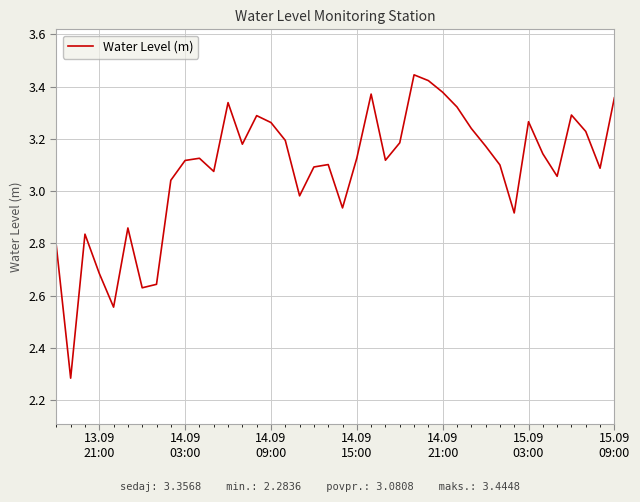

What is the sum of all values?

123.2